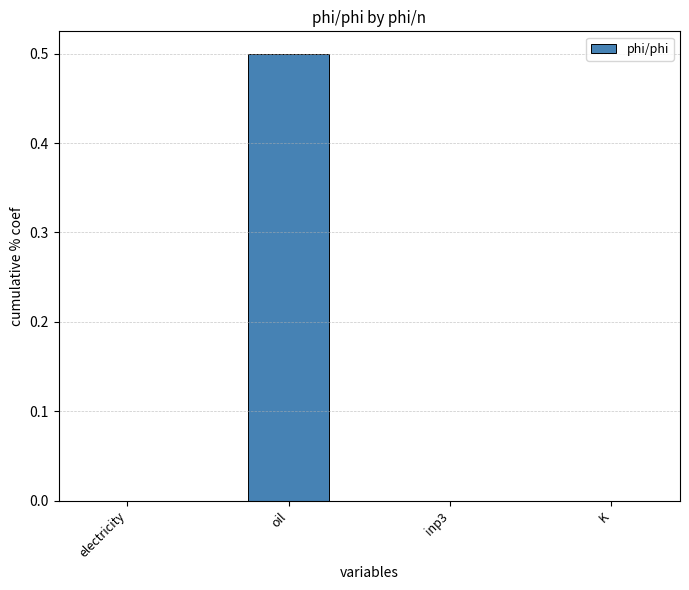

At which category does the chart reach its peak across all series?

oil